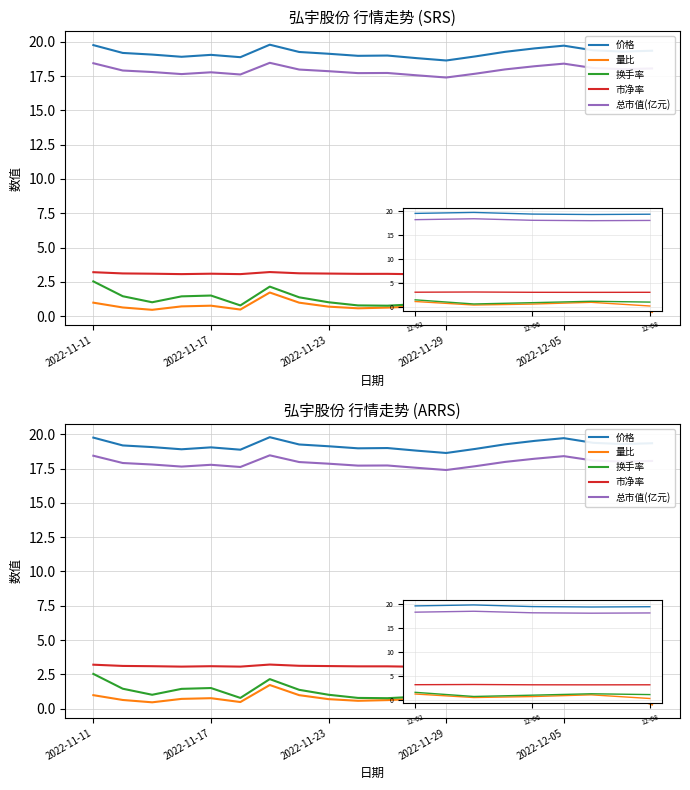

What is the difference between the maximum and minimum values in the 市净率 series?

0.2